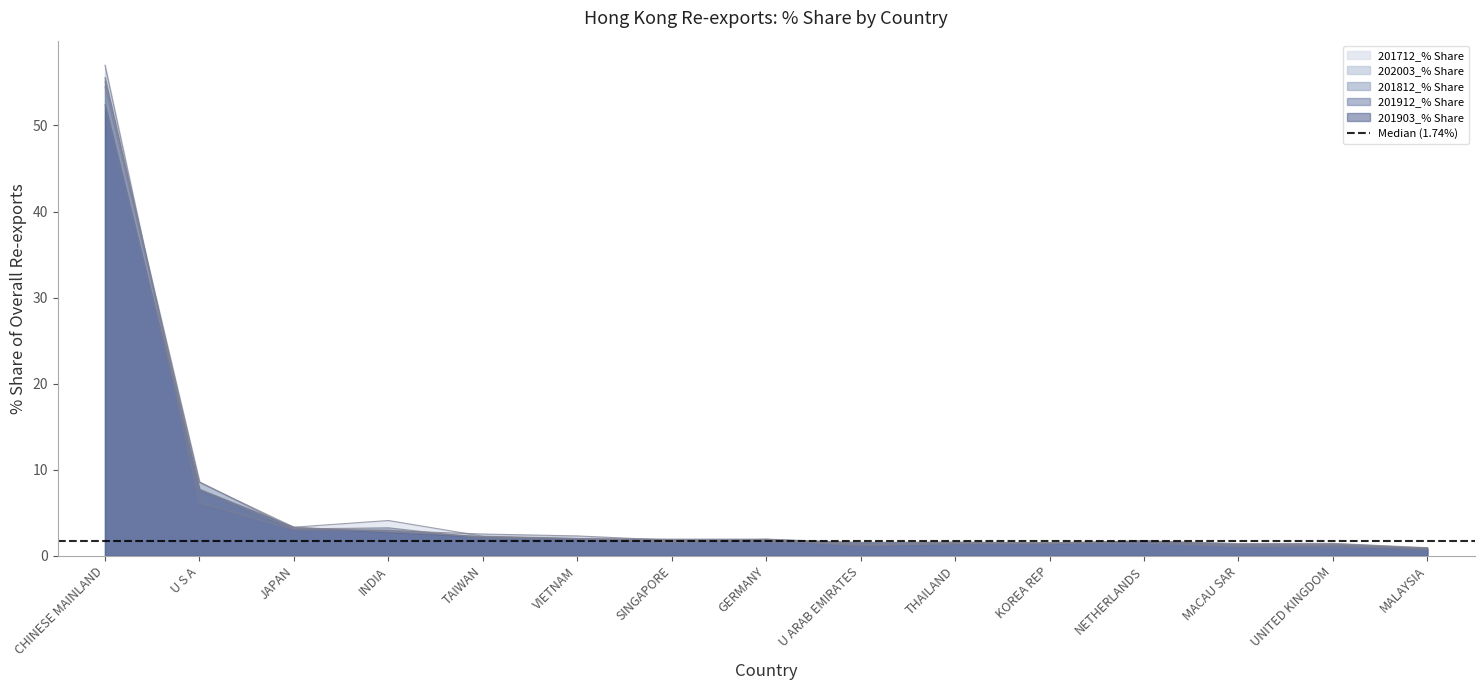

Which label corresponds to the smallest value in the chart?

MALAYSIA